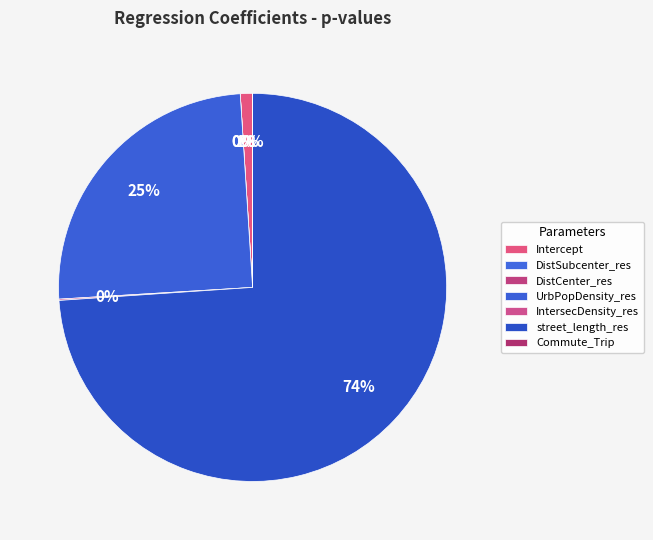

What percentage do Commute_Trip and IntersecDensity_res together represent?

0.1%